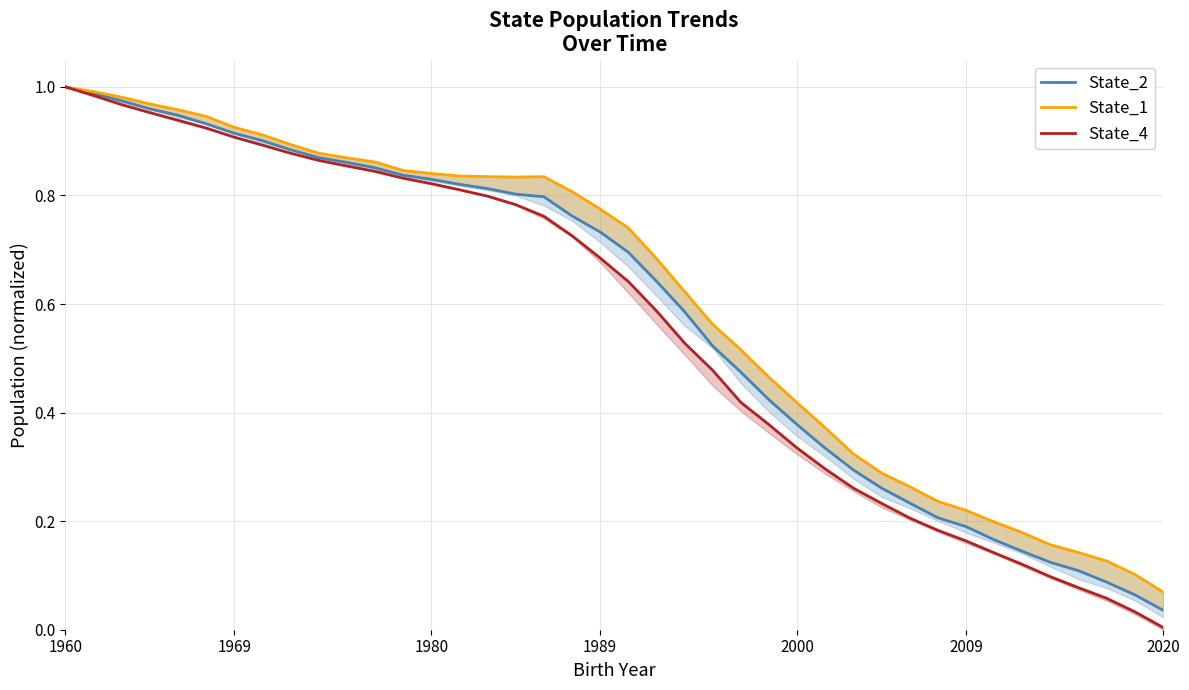

What is the difference between the maximum and minimum values in the State_2 series?

1.0